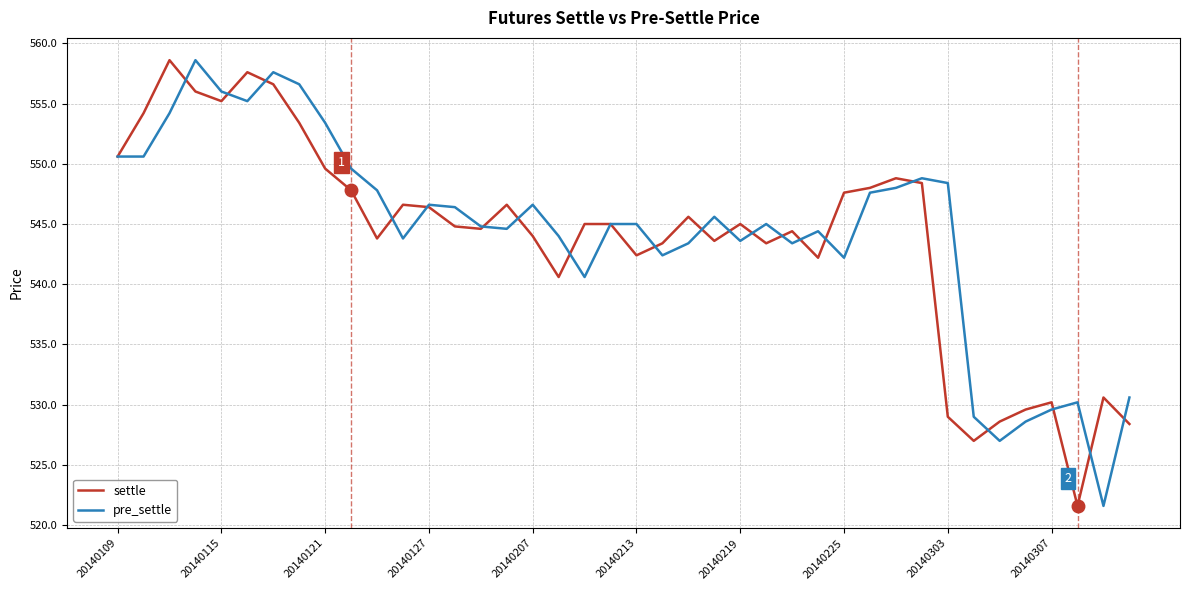

What is the minimum value shown in the chart?

521.6